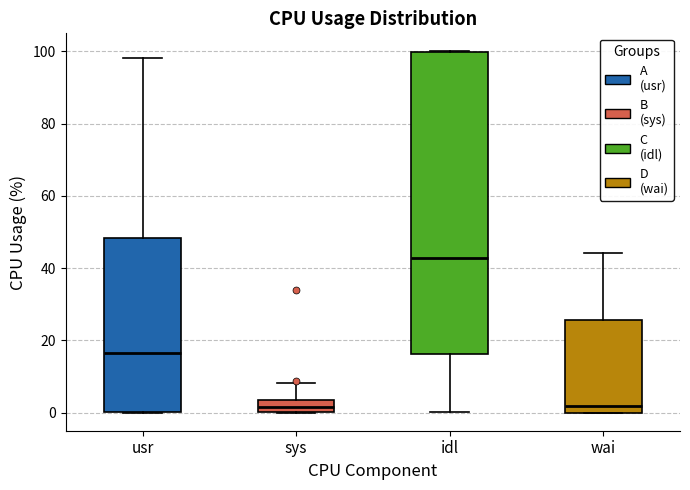

Where is the upper edge of the box for idl on the y-axis? The values are not printed on the chart, so give them approximately, as read against the axis.

100